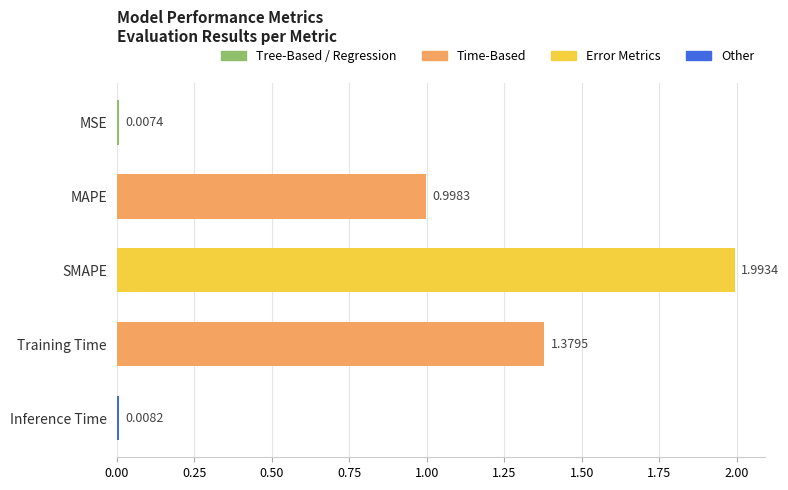

What is the label of the 5th bar from the top?

Inference Time